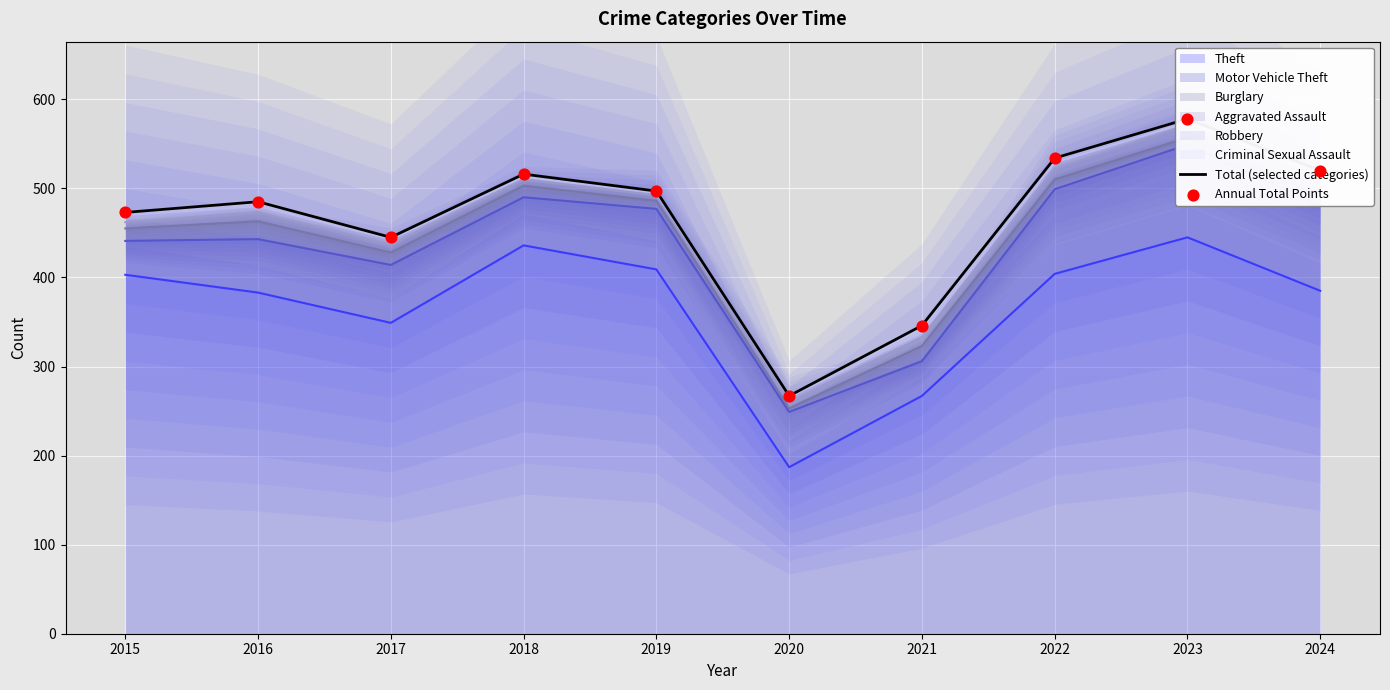

Which series reaches the maximum Y coordinate?

Total (selected categories)